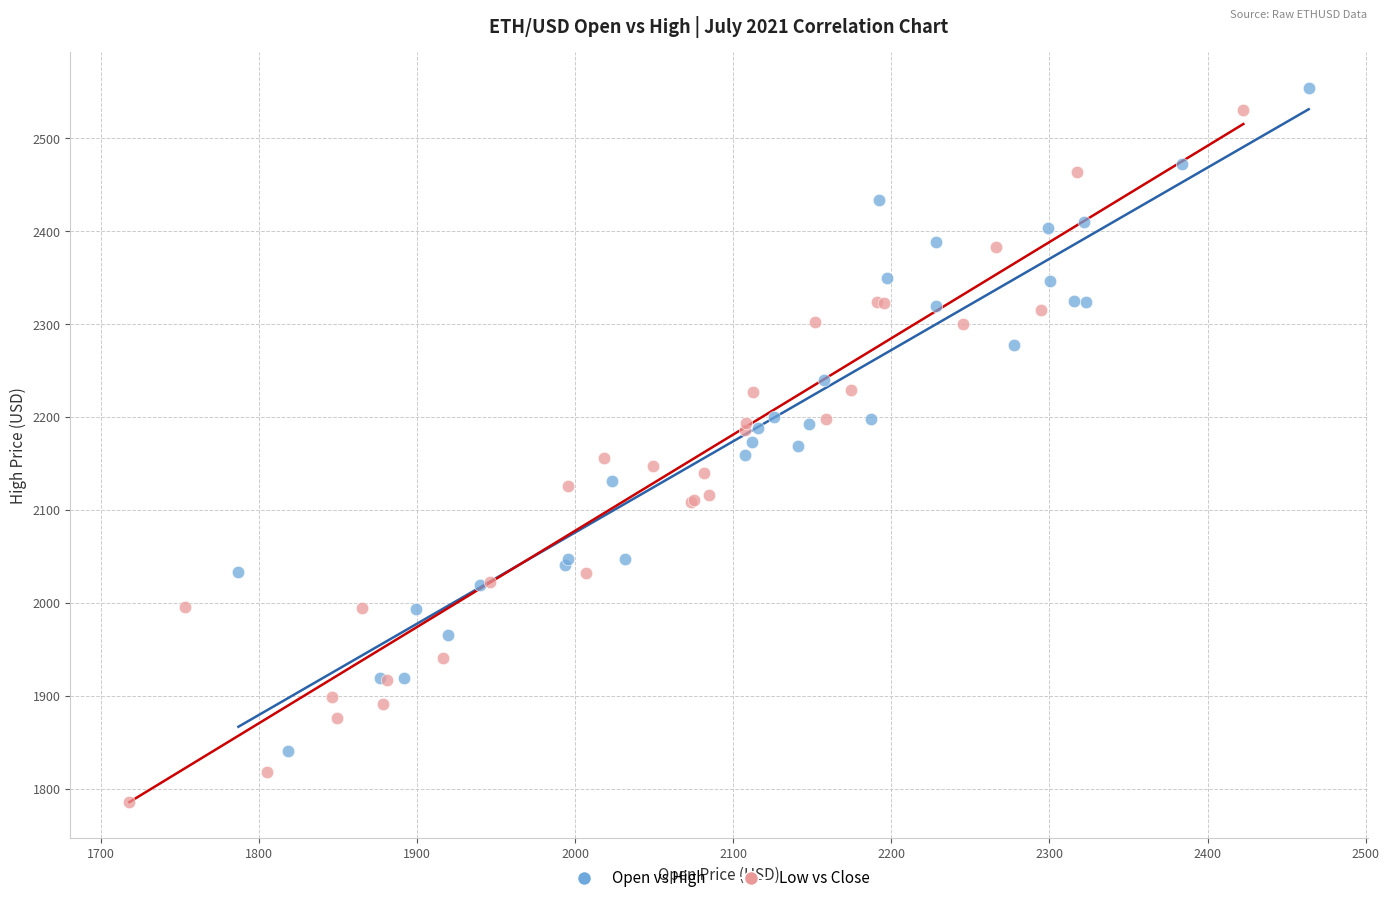

Which series has the largest Y range (max minus min)?

Low vs Close